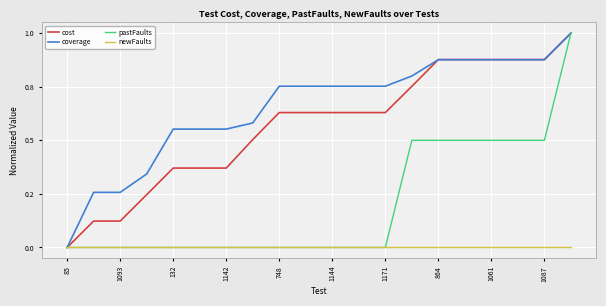

Which category has the highest value in the coverage series?

19